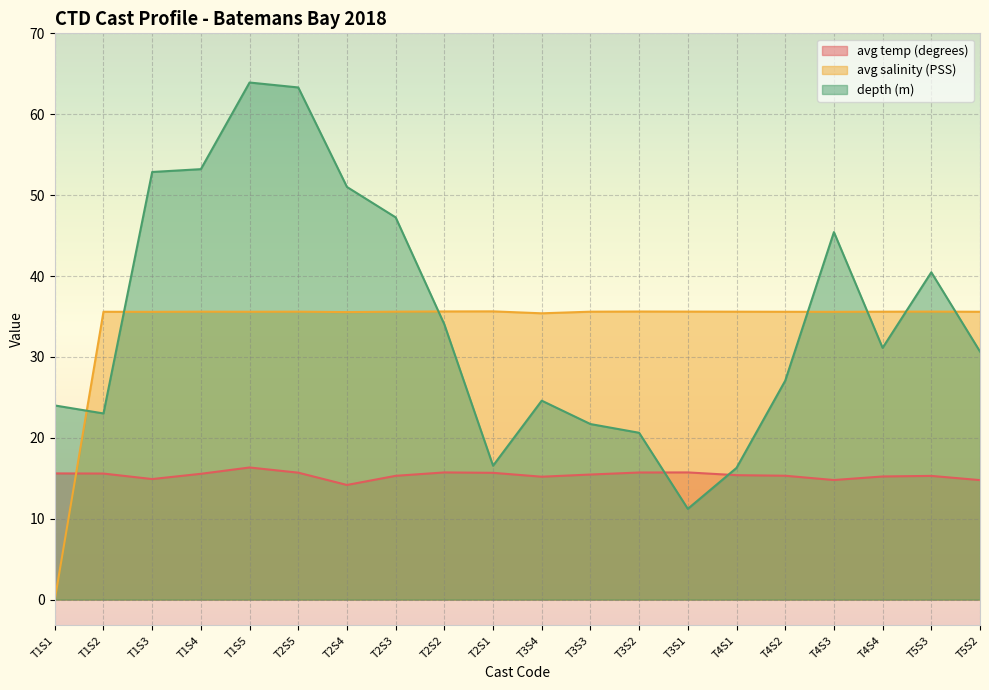

True or false: depth (m) has more than 1 points higher than both neighbors.

True